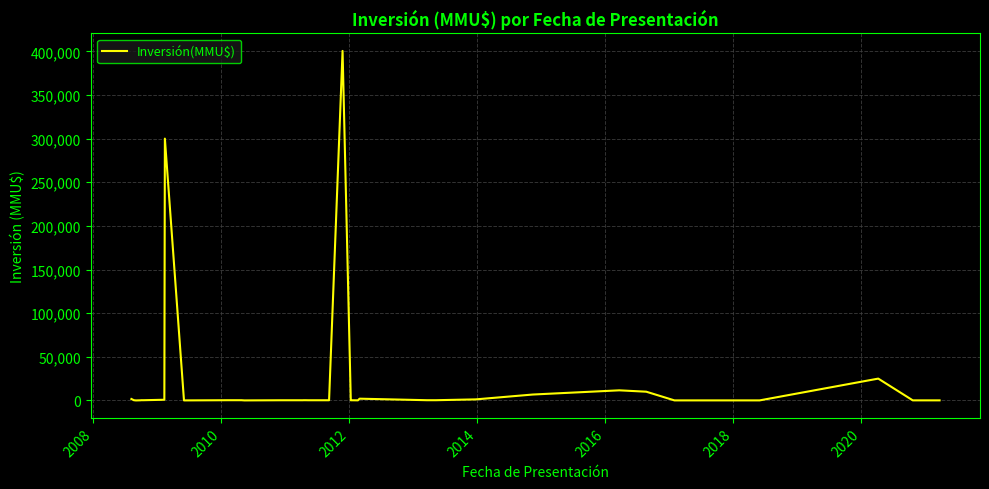

What is the difference between the maximum and minimum values?

400500